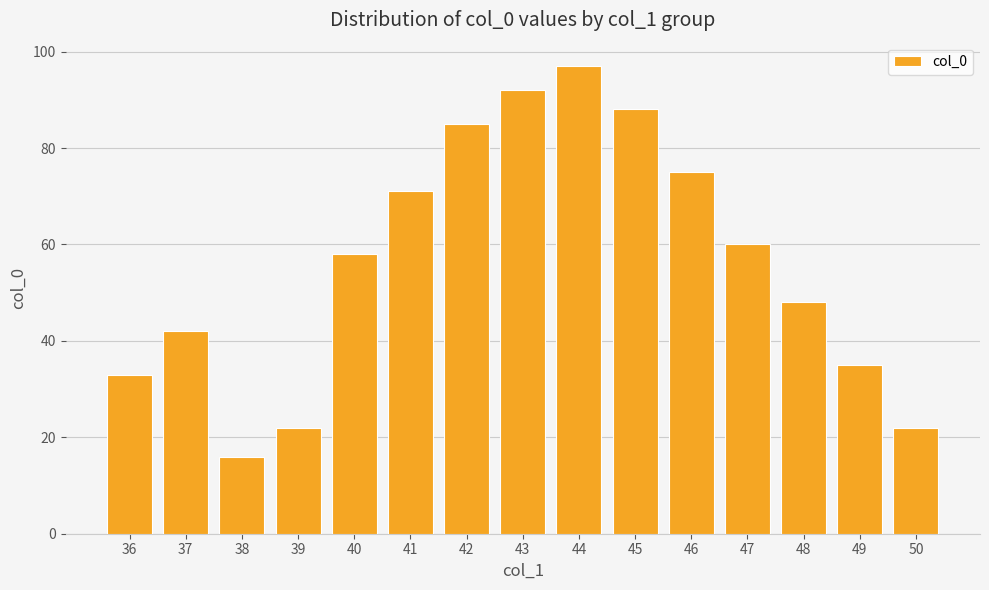

Count the number of categories in the chart.

15